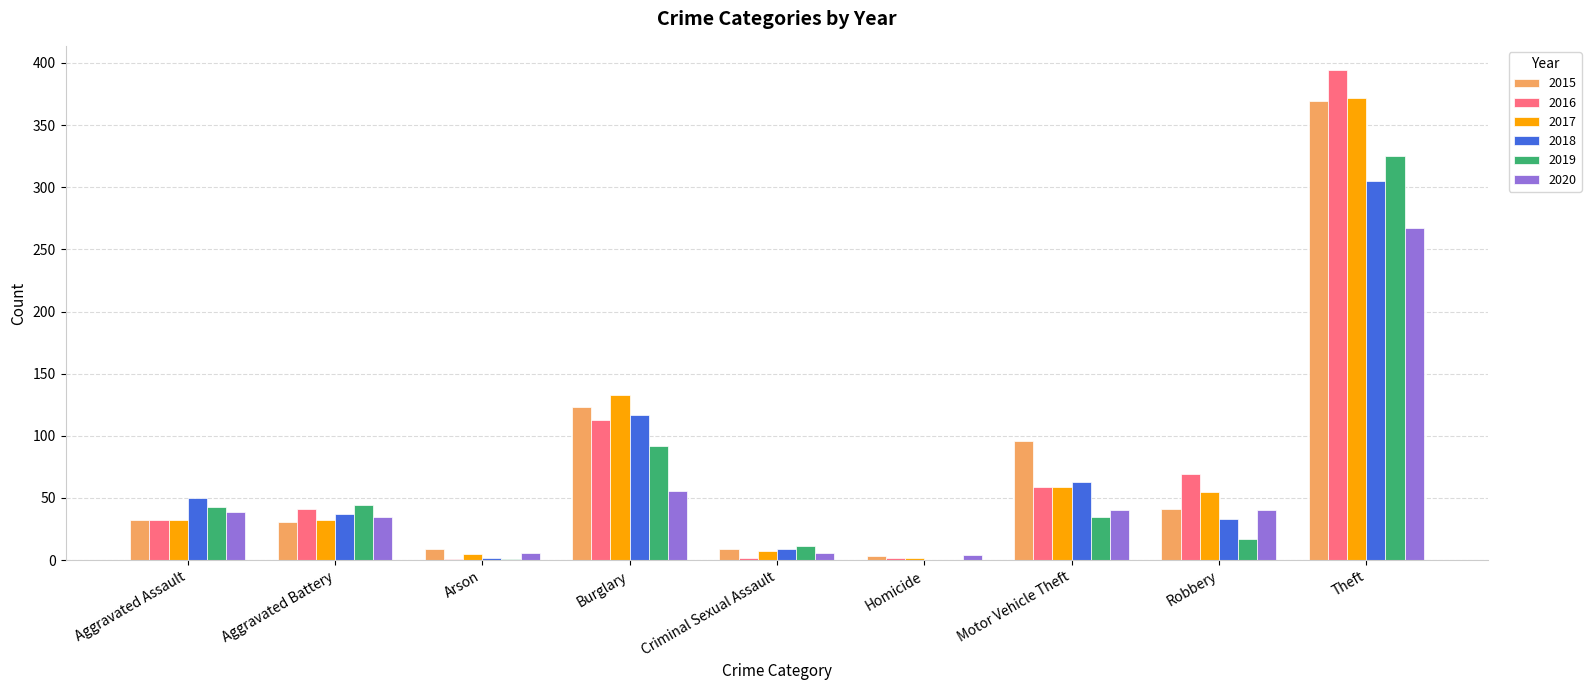

The 2015 series shows 32 at Aggravated Assault. True or false?

True